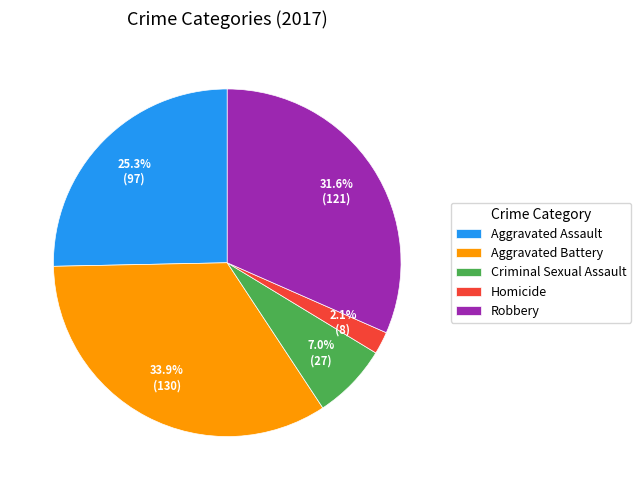

Rank the categories by value from highest to lowest.

Aggravated Battery, Robbery, Aggravated Assault, Criminal Sexual Assault, Homicide